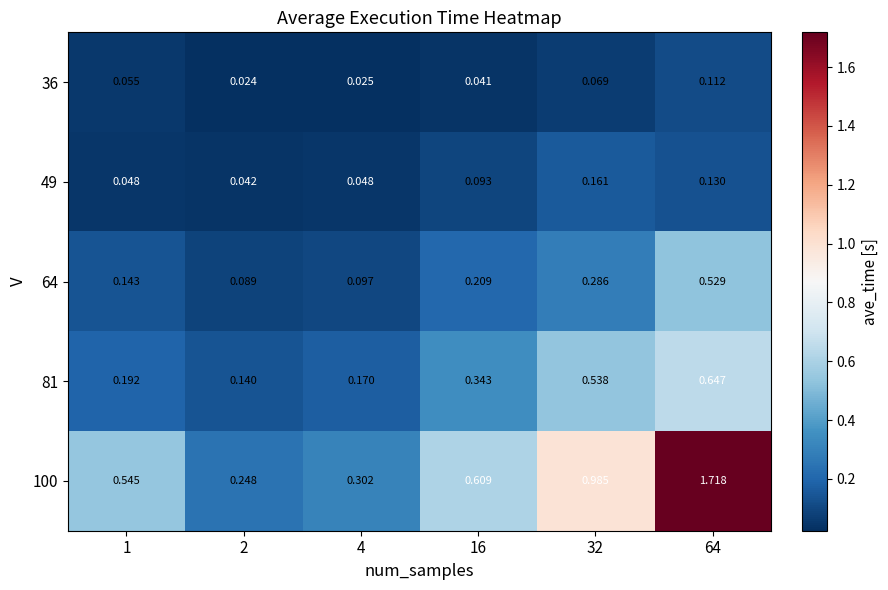

Is the value of 64 at 16 greater than the value of 49 at 32?

Yes